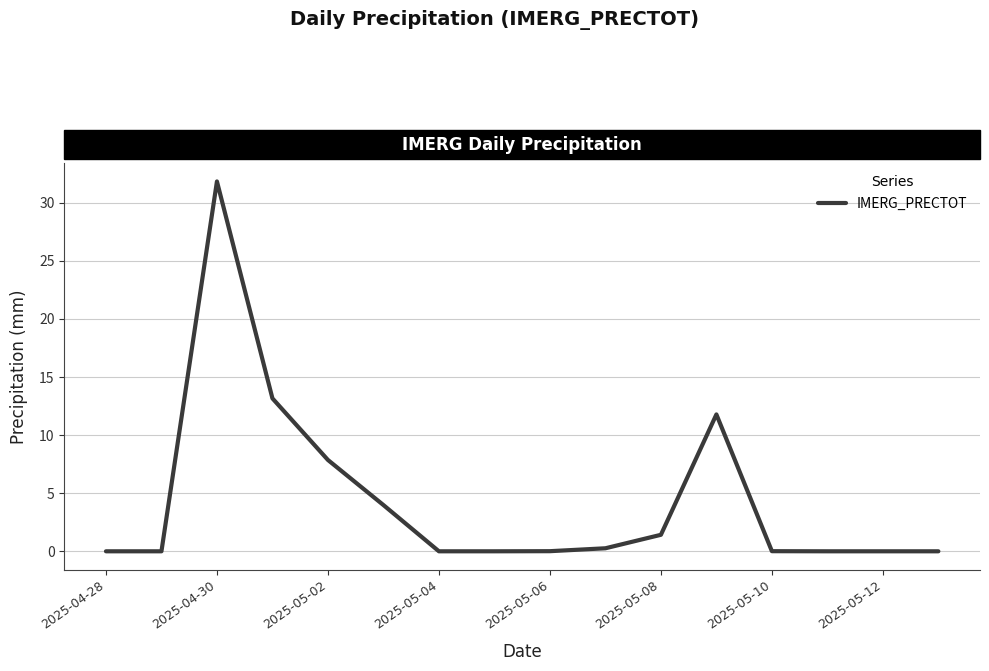

What is the difference between the maximum and minimum values?

31.8